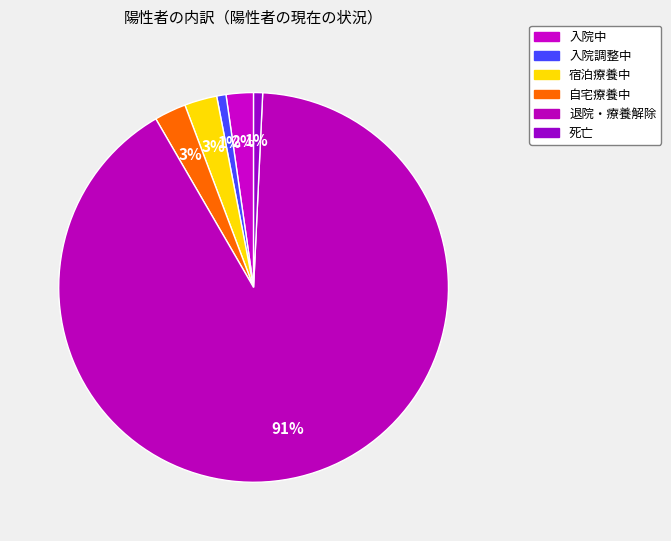

Is there any slice that represents more than half of the pie?

Yes